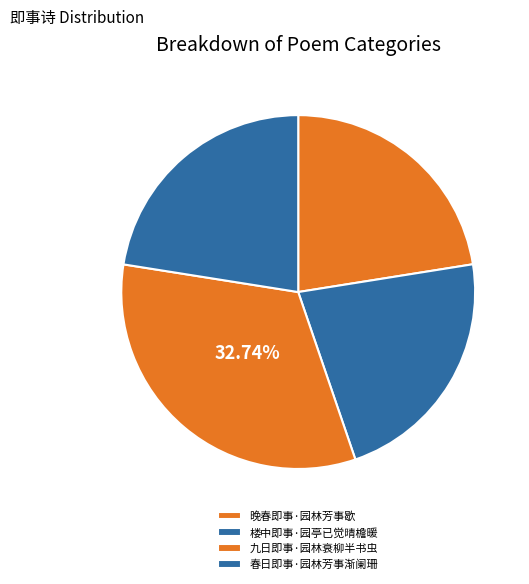

Does 晚春即事·园林芳事歇 account for over 50% of the chart?

No